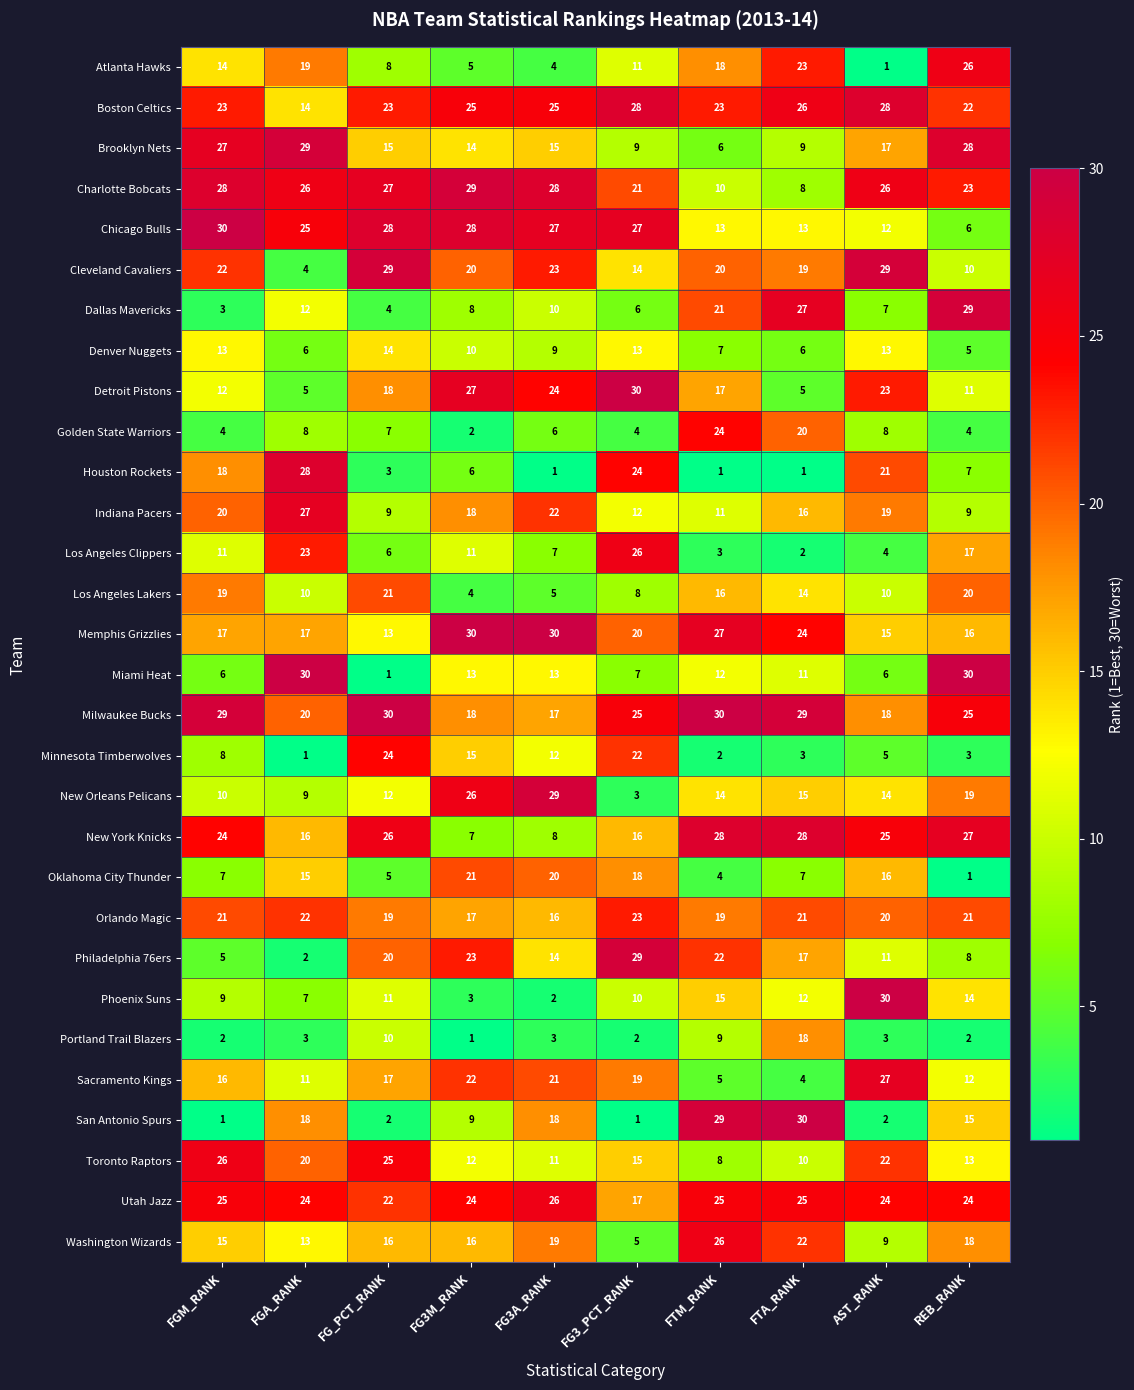

What is the sum of the Phoenix Suns values at FG_PCT_RANK and FGM_RANK?

20